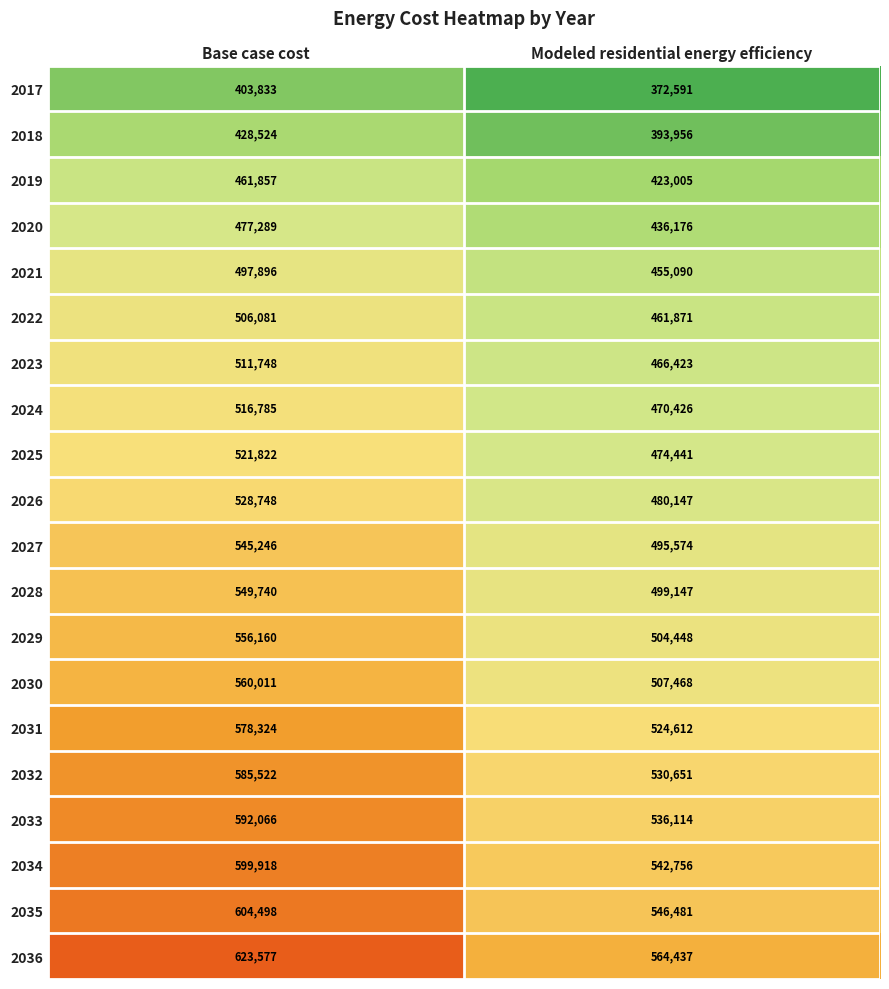

Rank the series at Base case cost from lowest to highest value.

2017, 2018, 2019, 2020, 2021, 2022, 2023, 2024, 2025, 2026, 2027, 2028, 2029, 2030, 2031, 2032, 2033, 2034, 2035, 2036